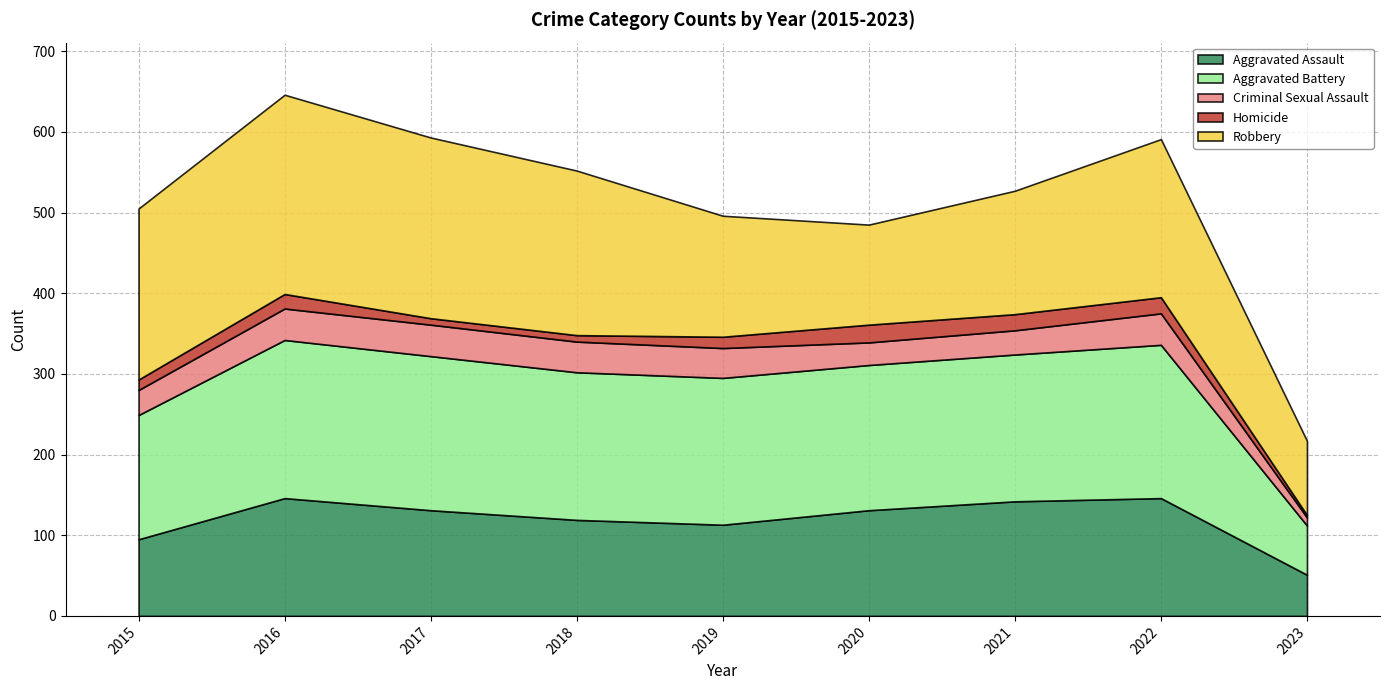

True or false: Aggravated Battery and Homicide cross at least once.

False